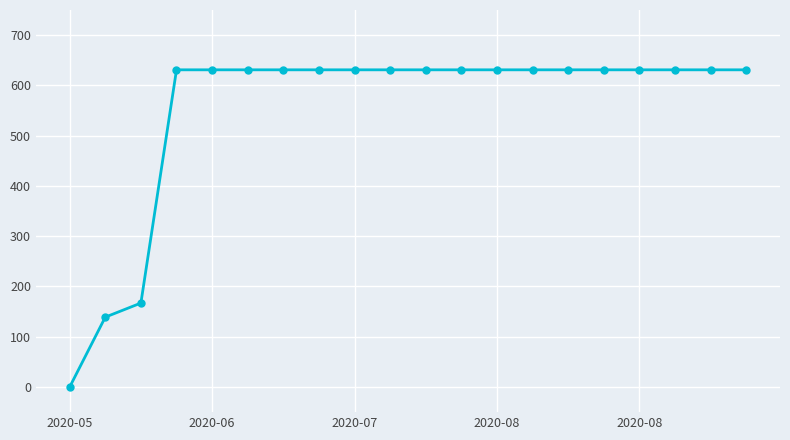

What is the greatest value displayed?

631